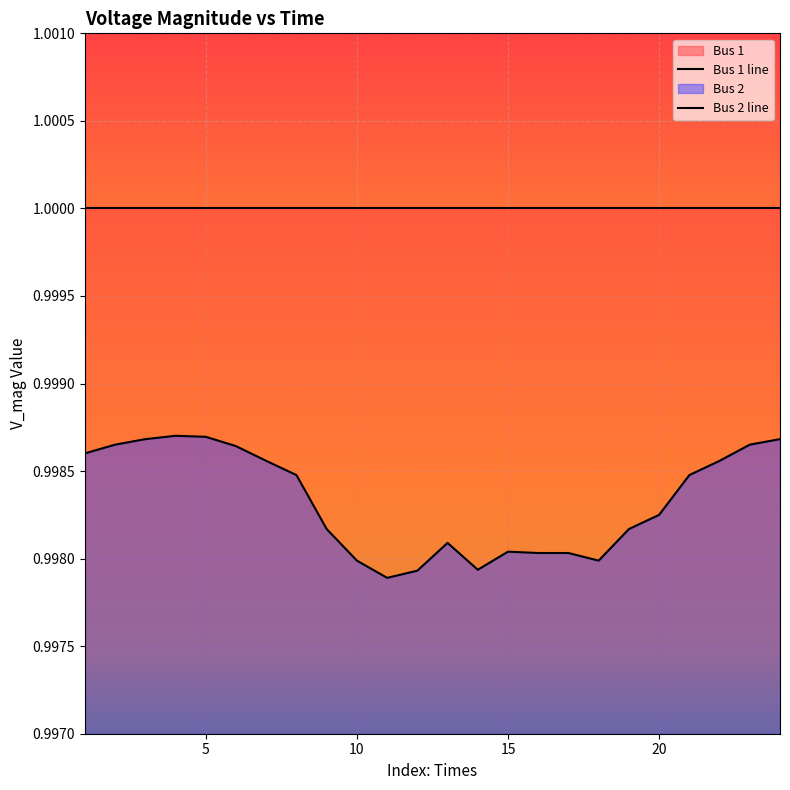

How many lines are shown in the chart?

2